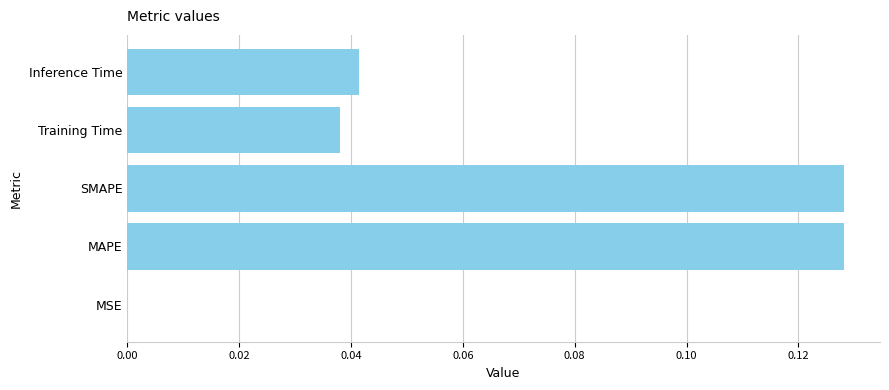

The chart shows a value of 0.0 at Training Time. True or false?

True